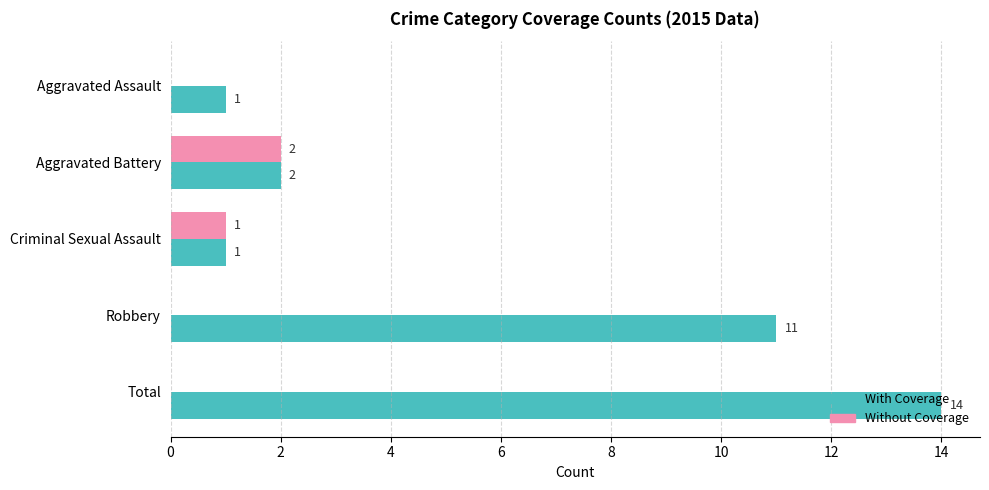

Where is With Coverage nearest to the value 7?

Robbery